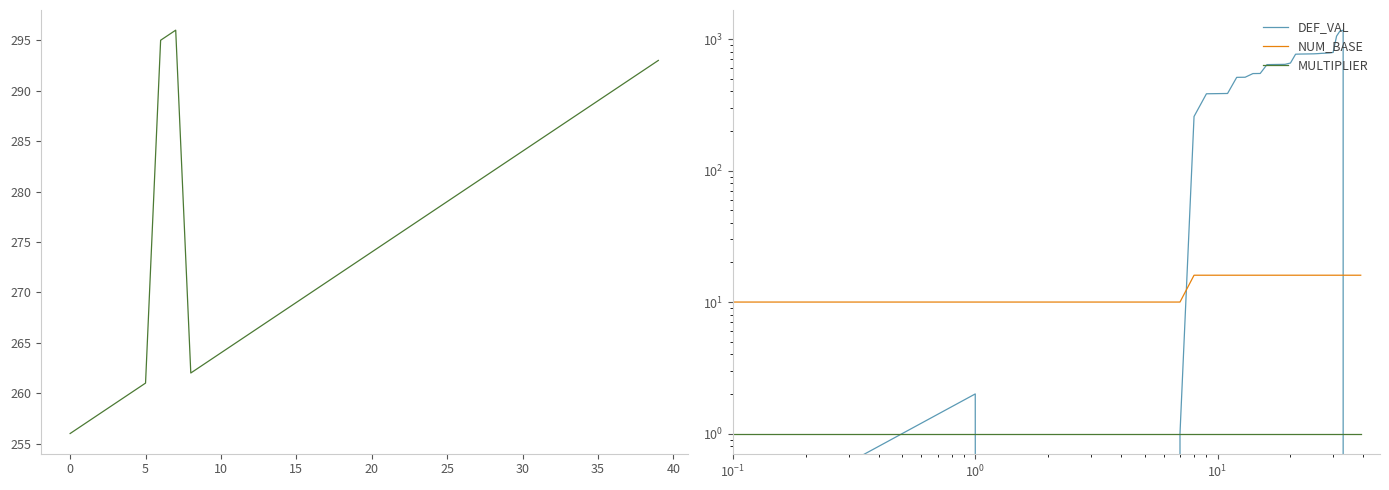

The REG_ADDR series shows 165 at 5. True or false?

False